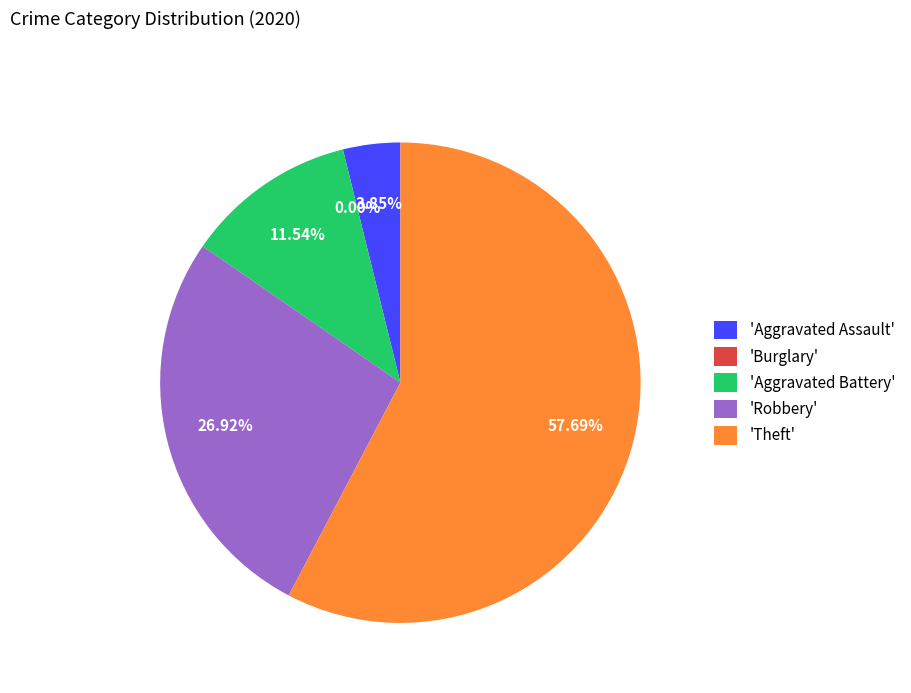

To the nearest percent, what is the difference between the Aggravated Battery and Theft slice percentages?

46%